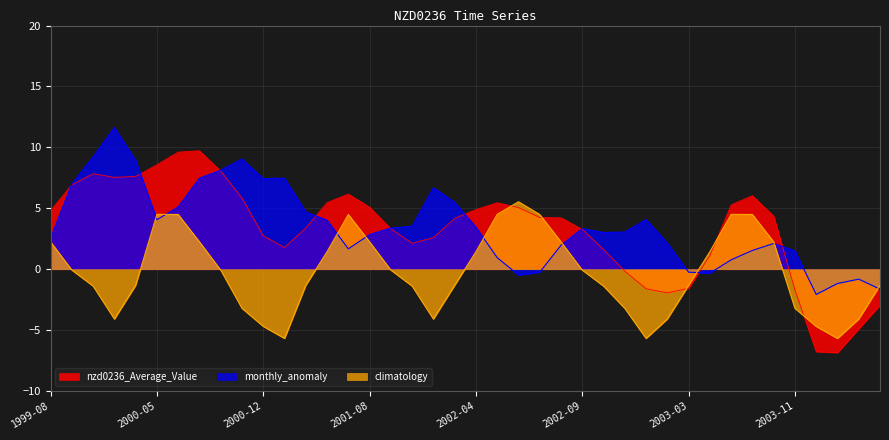

List the labels in order of monthly_anomaly value, largest first.

2000-02, 1999-10, 2000-11, 2000-03, 2000-09, 2000-08, 2001-01, 2000-12, 1999-09, 2002-02, 2002-03, 2000-07, 2001-03, 2003-01, 2000-05, 2001-04, 2001-10, 2002-04, 2001-09, 2002-09, 2002-11, 2002-10, 2001-08, 1999-08, 2003-02, 2003-08, 2002-08, 2001-07, 2003-07, 2003-11, 2002-05, 2003-05, 2003-03, 2002-07, 2003-04, 2002-06, 2004-02, 2004-01, 2004-03, 2003-12